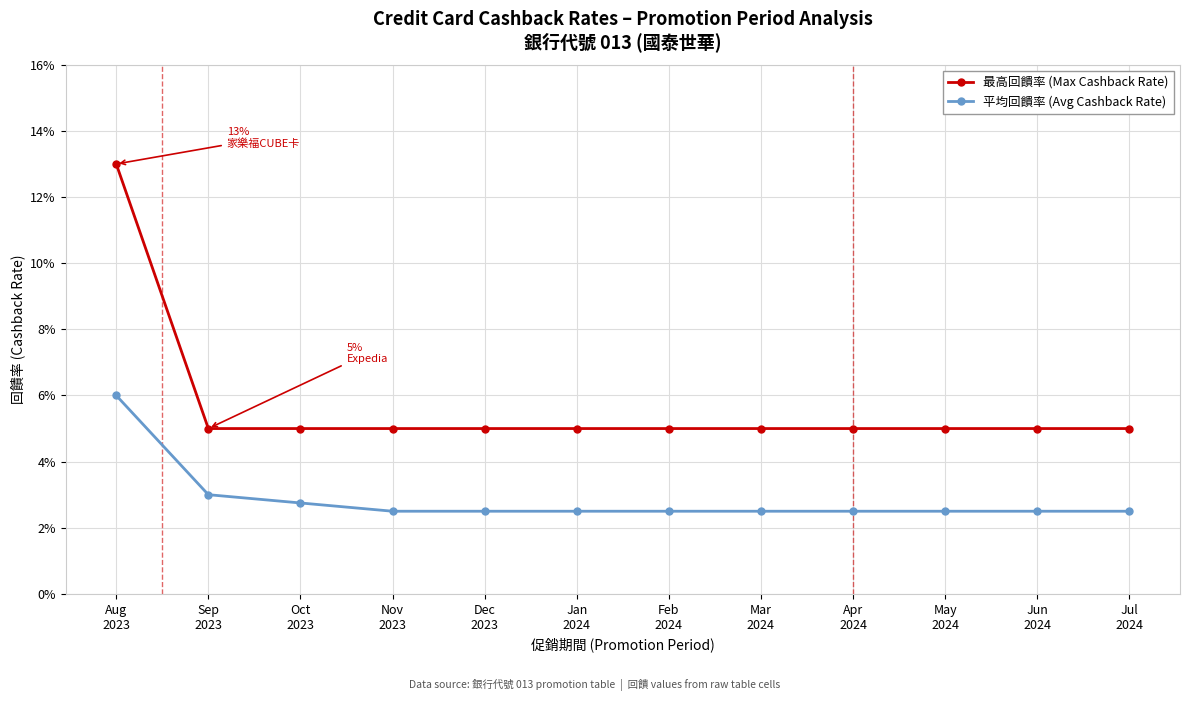

True or false: 平均回饋率 (Avg Cashback Rate) and 最高回饋率 (Max Cashback Rate) intersect in this chart.

False